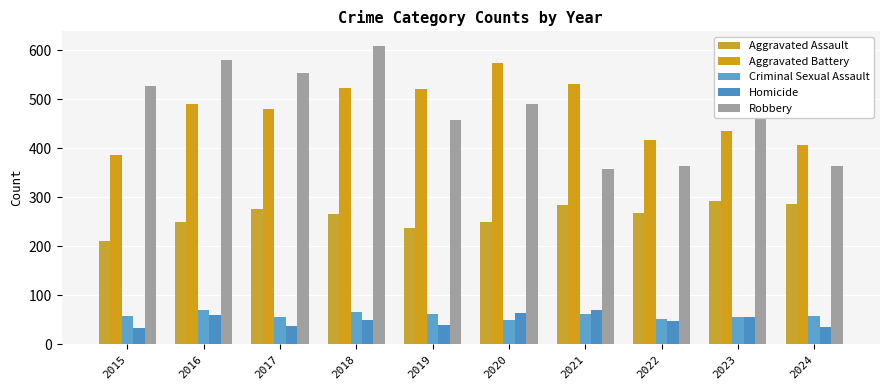

Rank the series at 2015 from highest to lowest value.

Robbery, Aggravated Battery, Aggravated Assault, Criminal Sexual Assault, Homicide